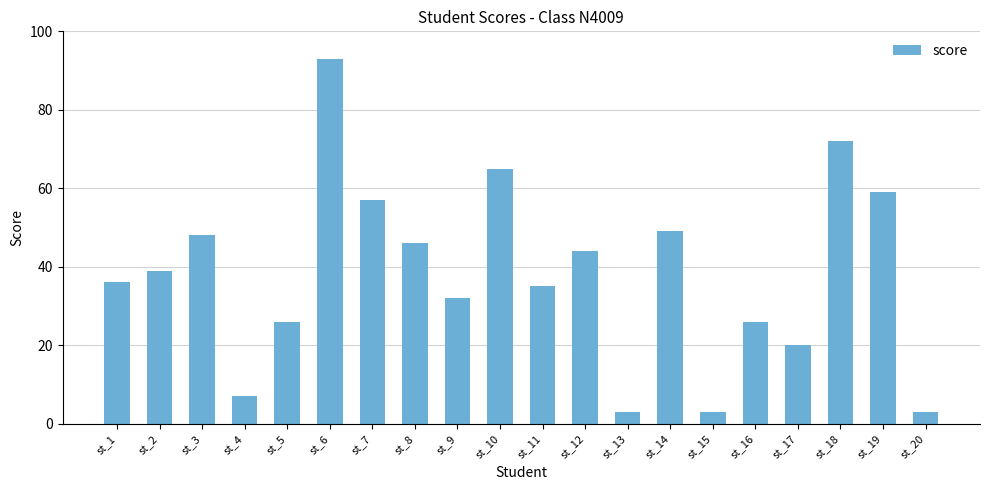

The value at st_5 is 9. True or false?

False